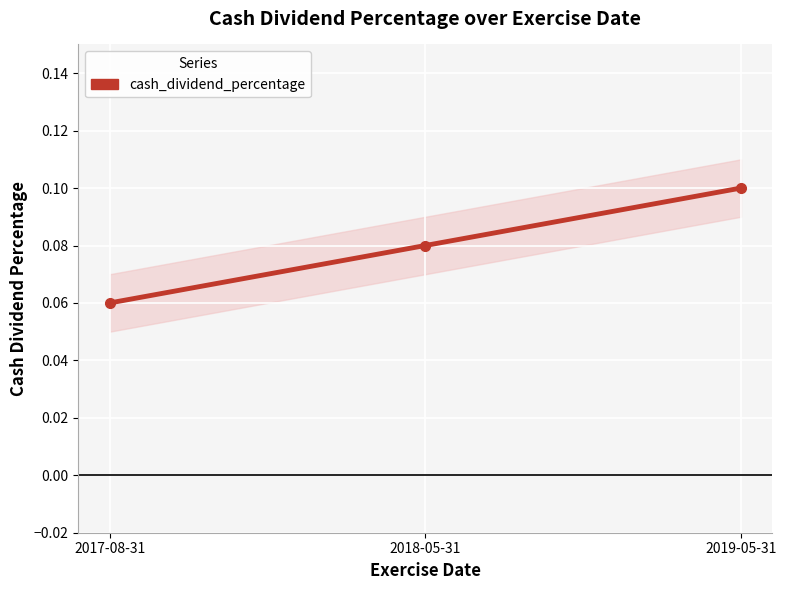

What is the label of the 2nd point from the left?

2018-05-31